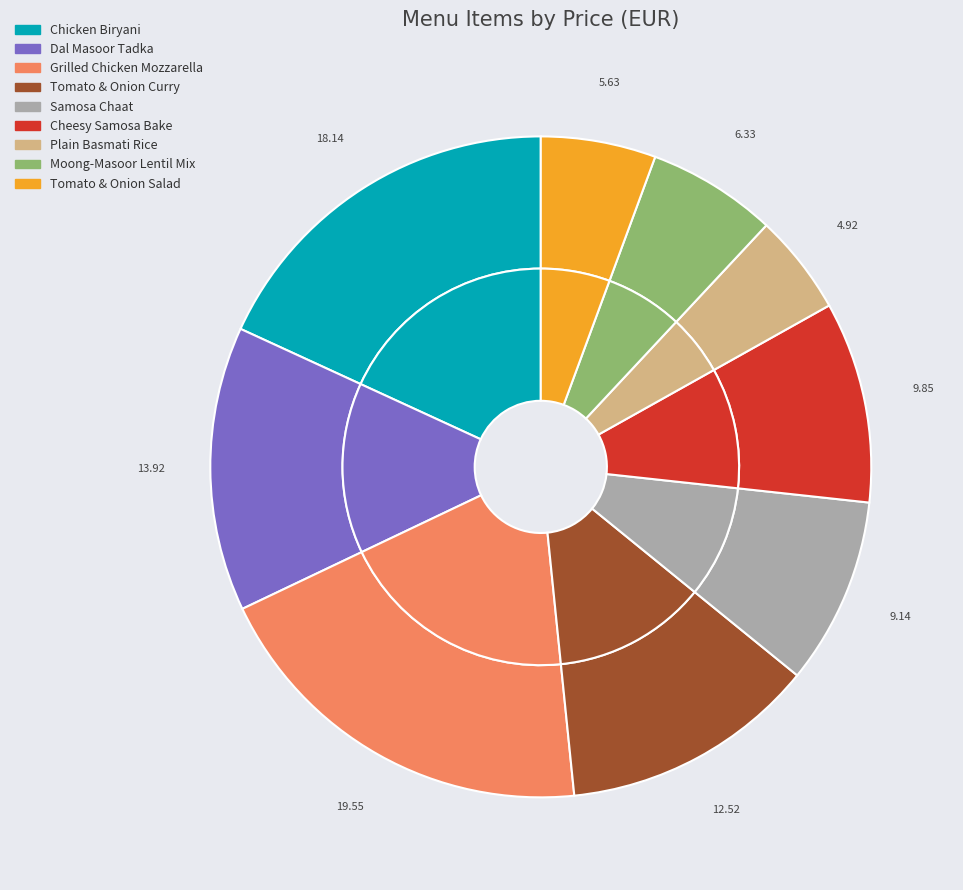

What is the smallest slice in the pie chart?

Plain Basmati Rice